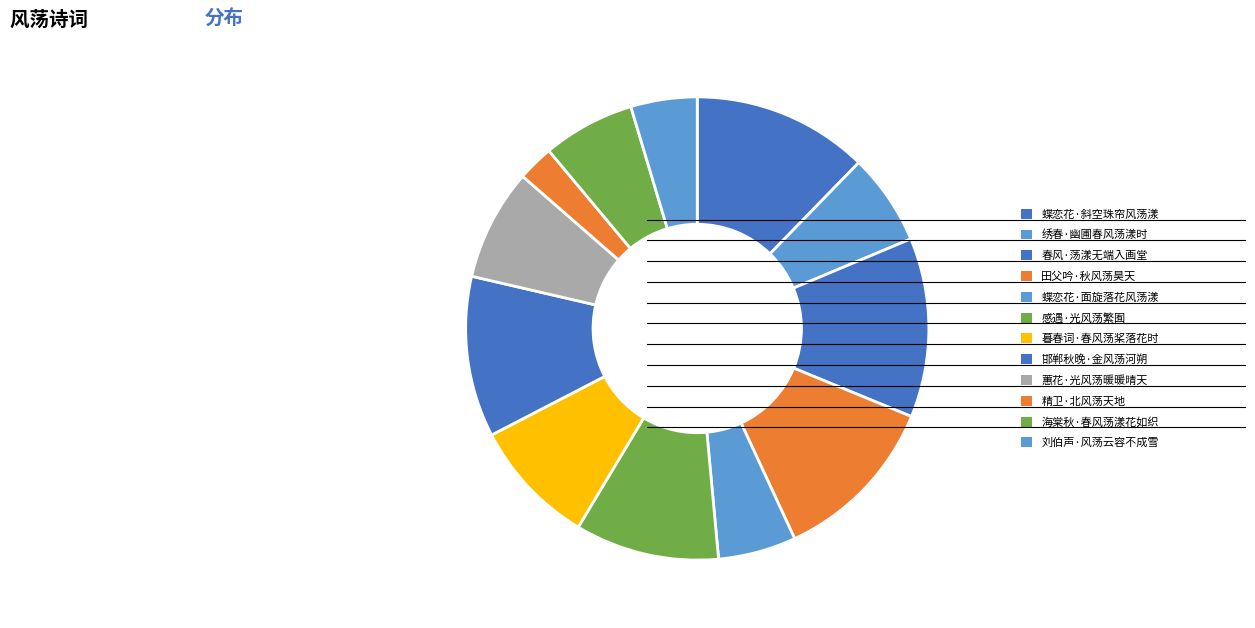

What percentage is the 刘伯声·风荡云容不成雪 slice, to the nearest percent?

5%